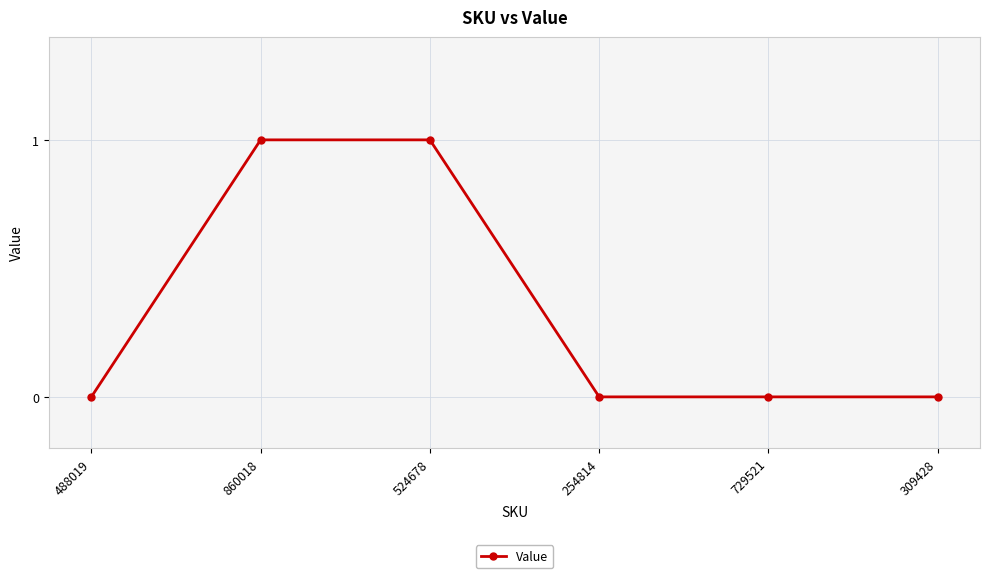

What is the greatest value displayed?

1